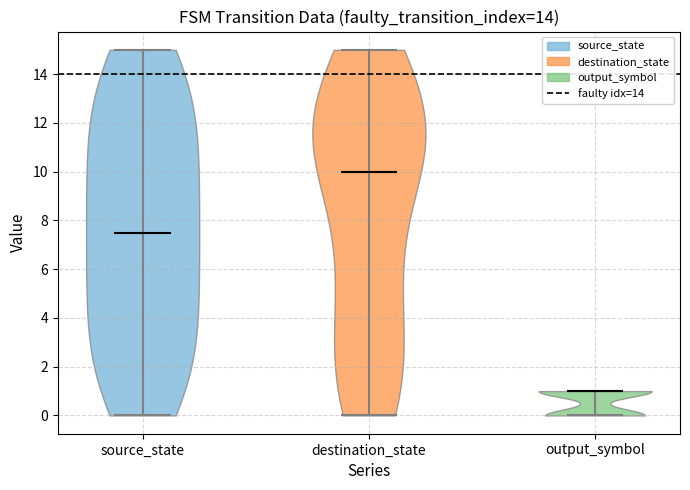

Reading left to right, read every violin against the y-axis: where its median line is, and the lowest and highest points it reaches. The values are not printed on the chart, so give them approximately, as read against the axis.

source_state: median line 7.6, lowest point 0.0, highest point 15.0
destination_state: median line 10.0, lowest point 0.0, highest point 15.0
output_symbol: median line 1.0, lowest point 0.0, highest point 1.0